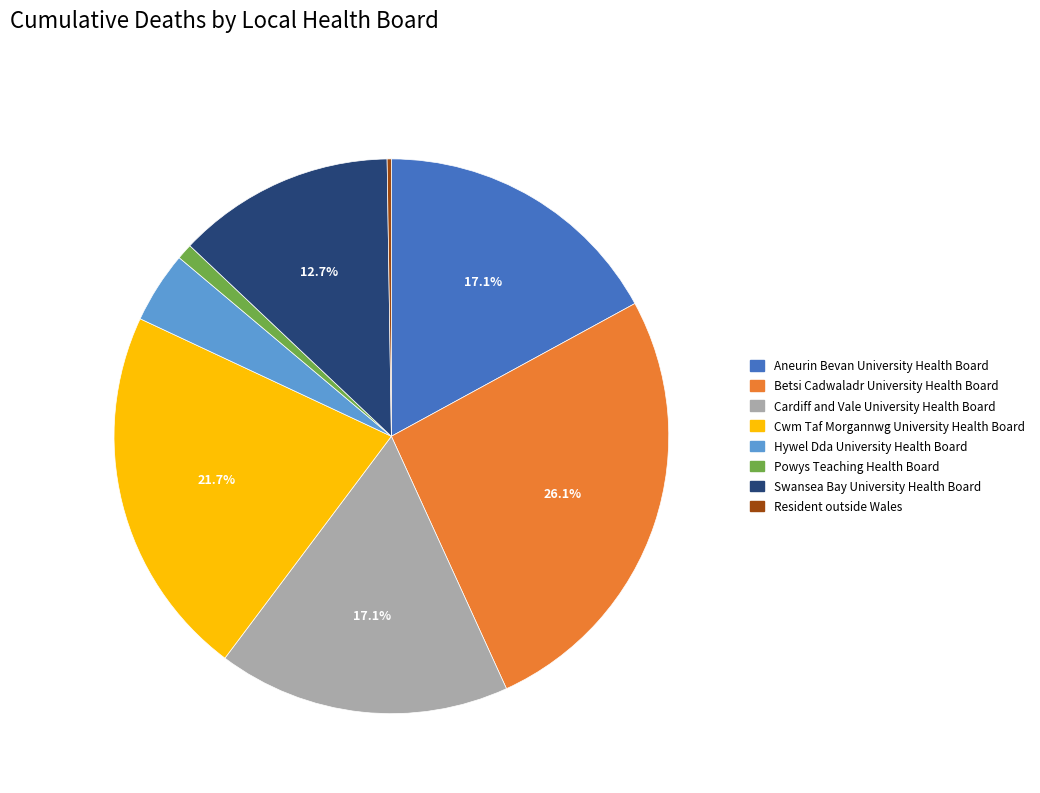

Does any single category account for the majority?

No